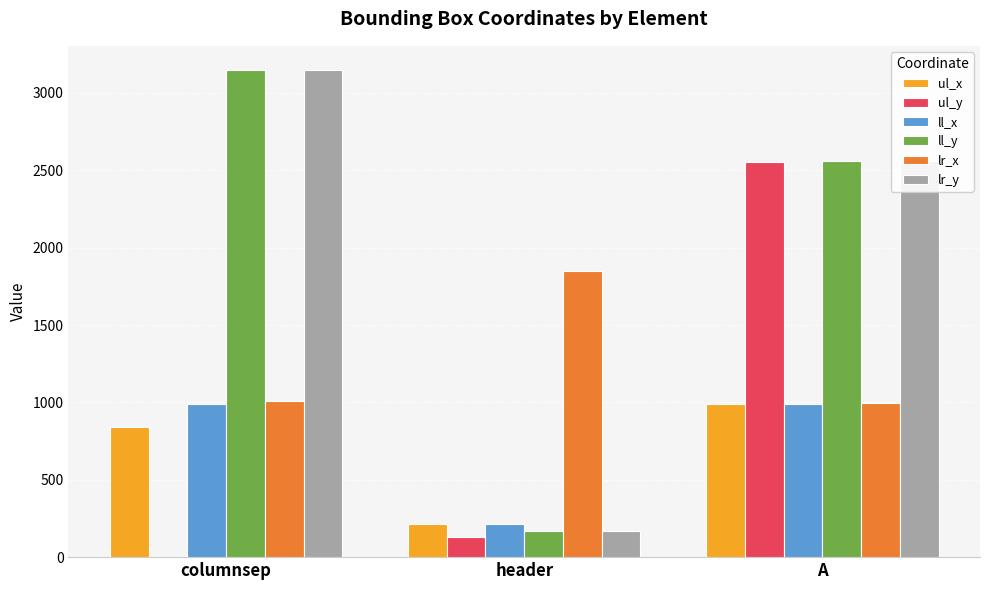

What is the highest value of the lr_y series?

3147